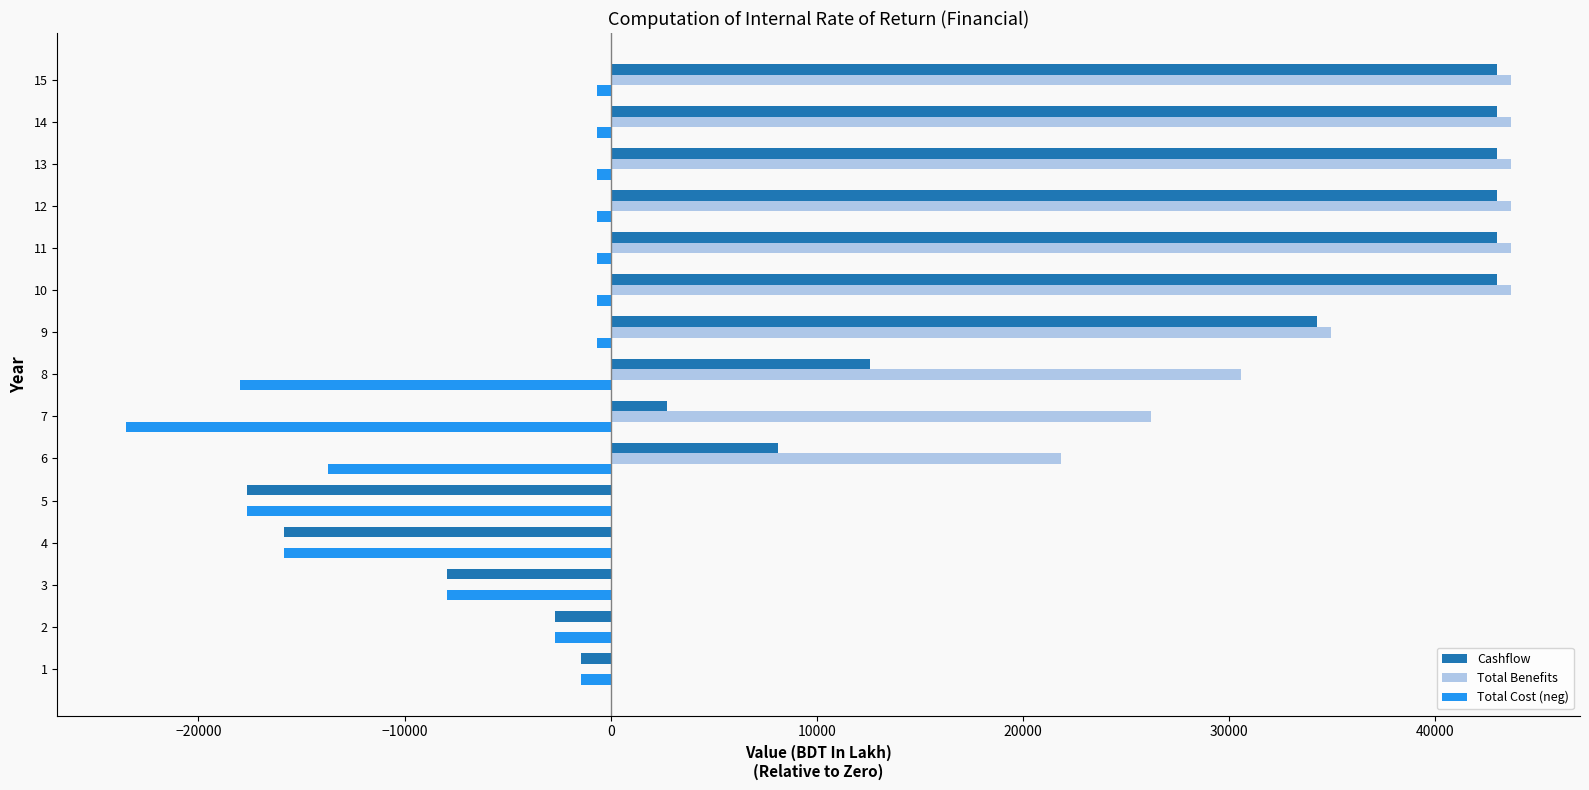

Between 2 and 14, which series saw the biggest shift?

Cashflow